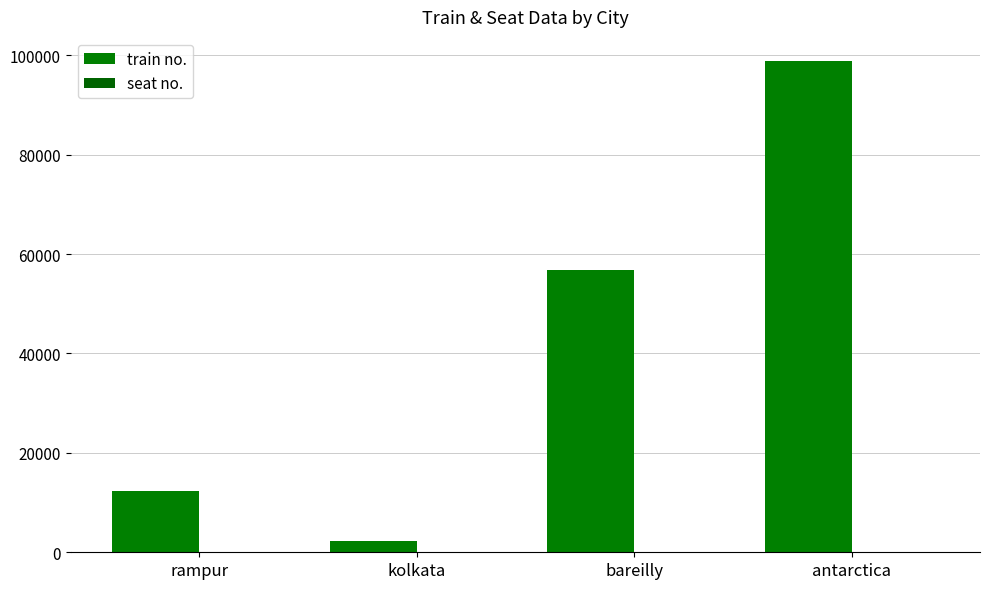

Are the bars grouped side by side (vs. stacked)?

Yes